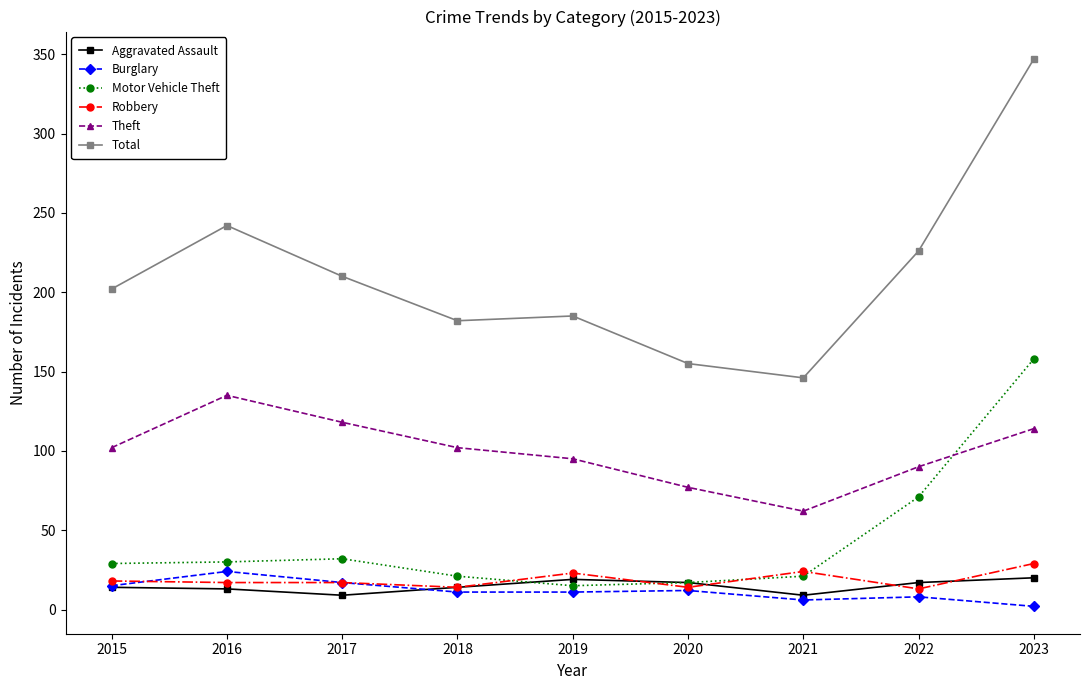

What is the value of the Theft point at the 9th from the left?

114